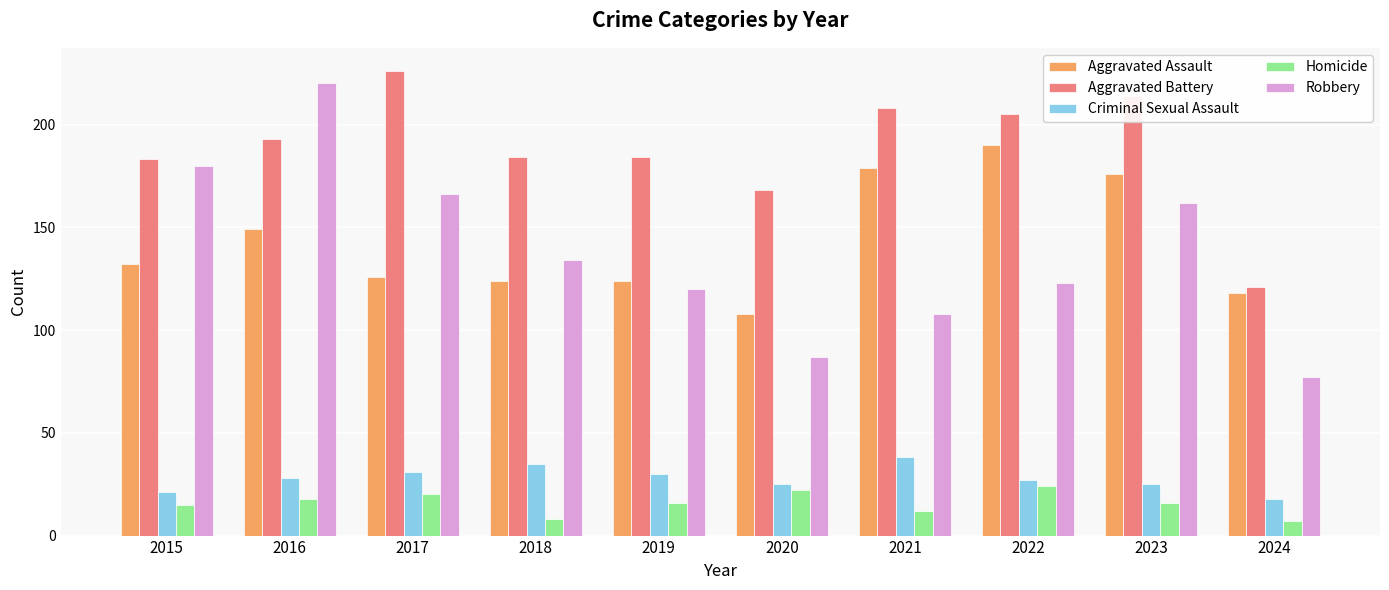

At 2018, list the series in order from smallest to largest.

Homicide, Criminal Sexual Assault, Aggravated Assault, Robbery, Aggravated Battery